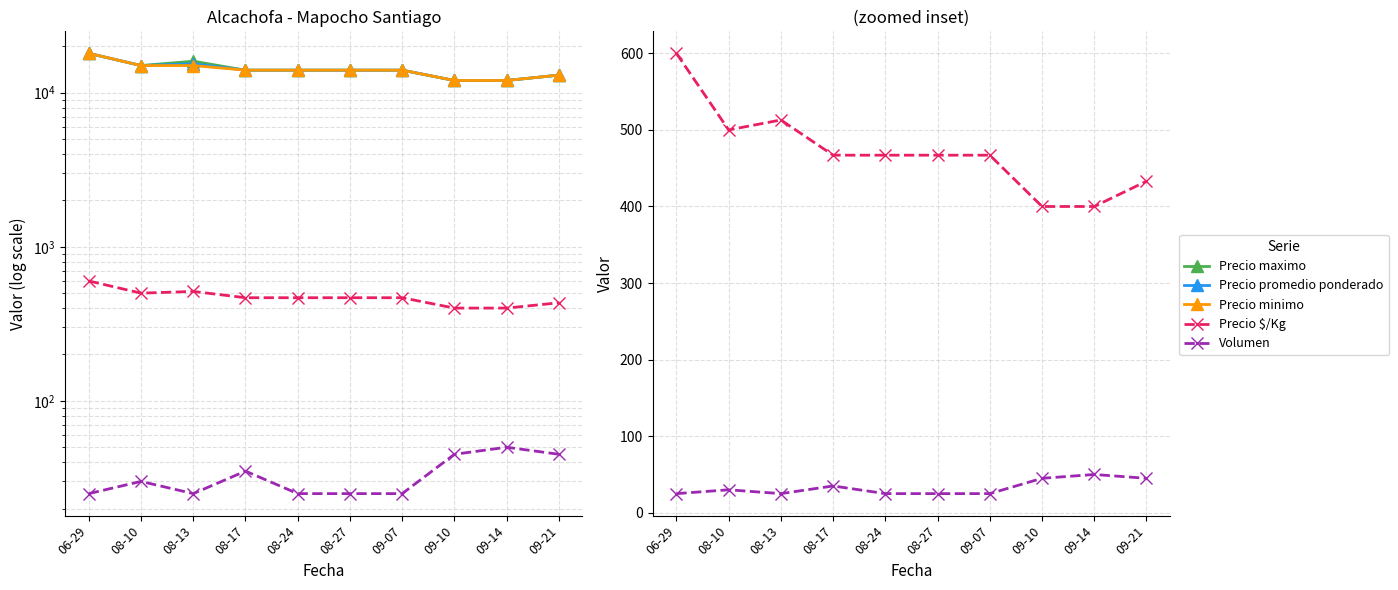

Which has a higher value, 08-10 or 08-17?

08-10